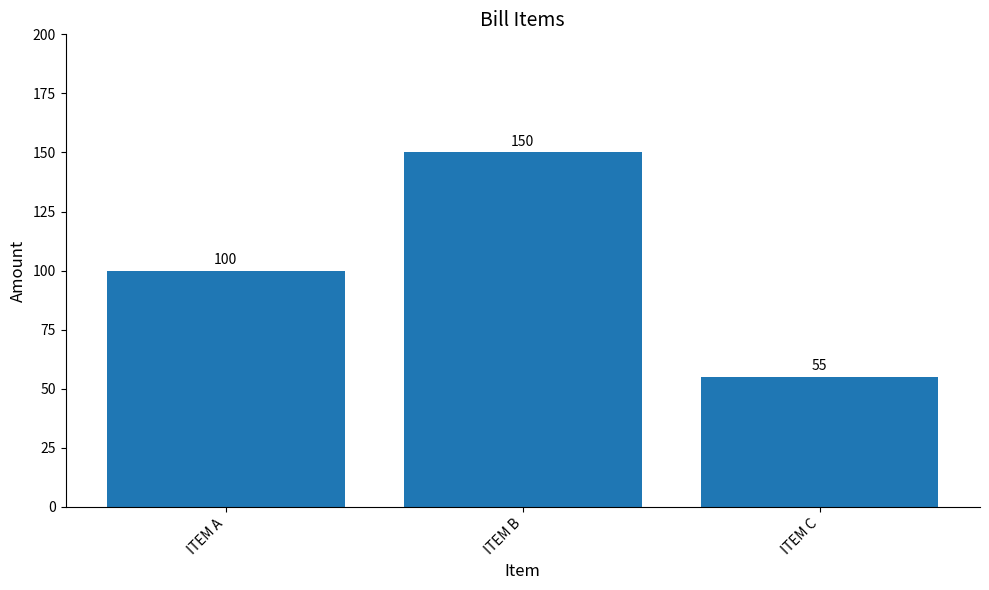

Is it true that the value at ITEM B is 226?

False